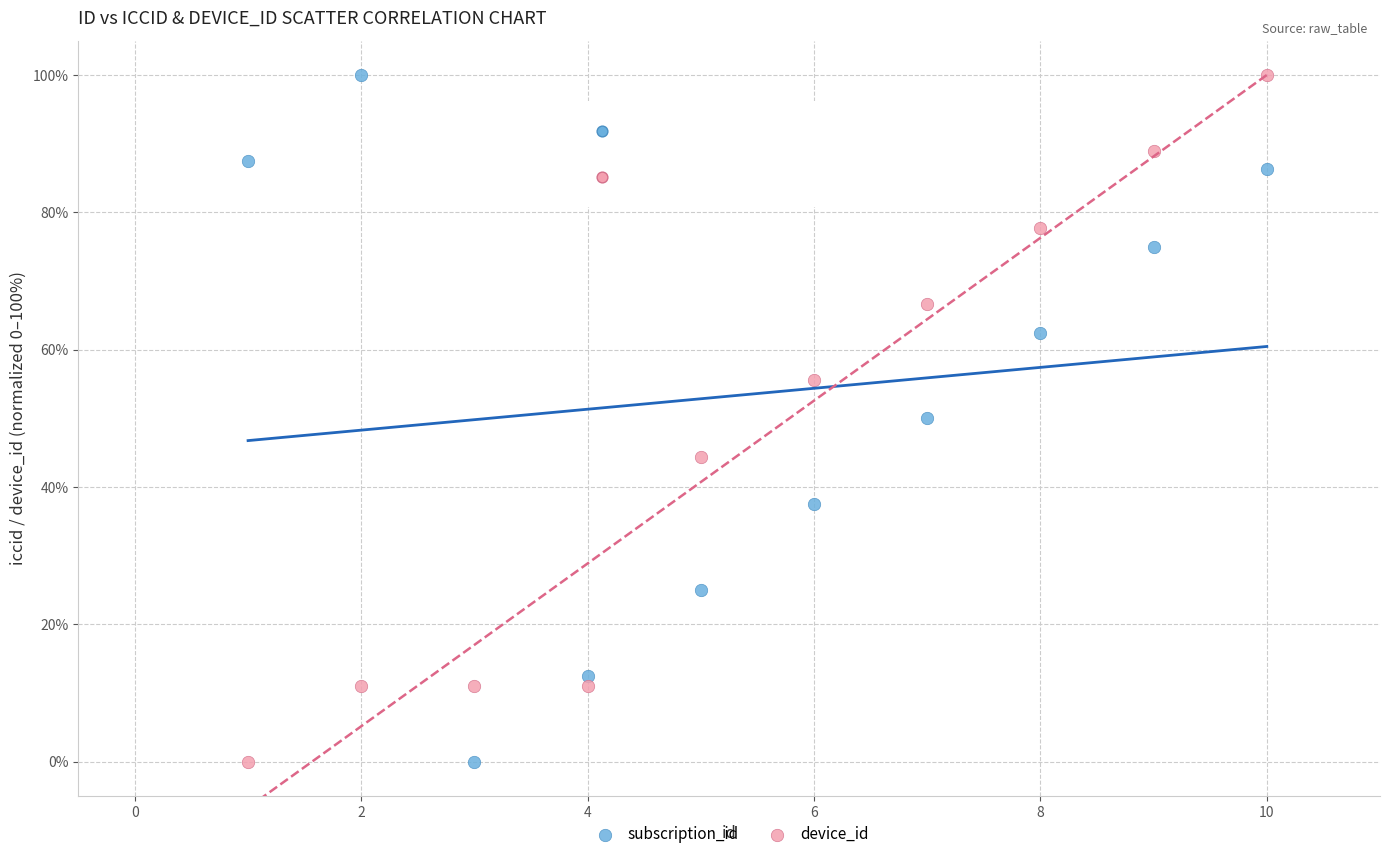

What is the X range (max minus min) for the scatter plot?

9.0